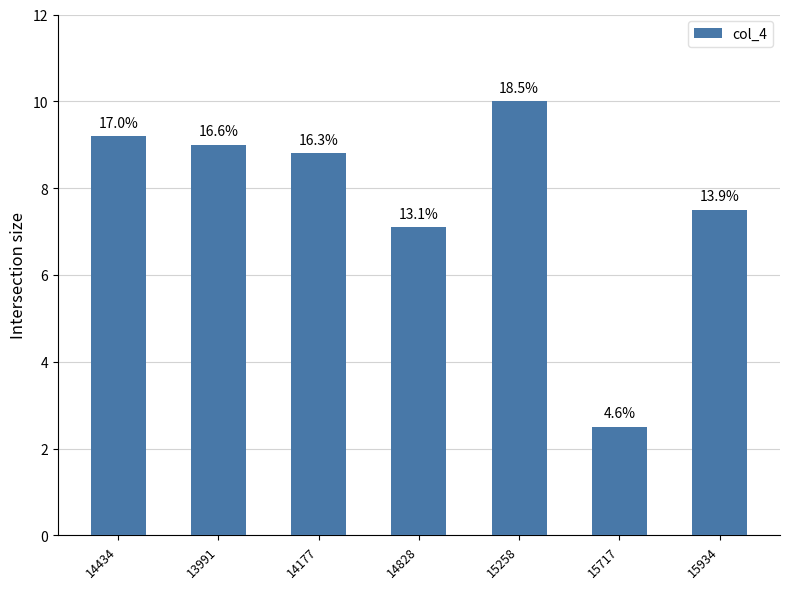

What is the minimum value shown in the chart?

2.5